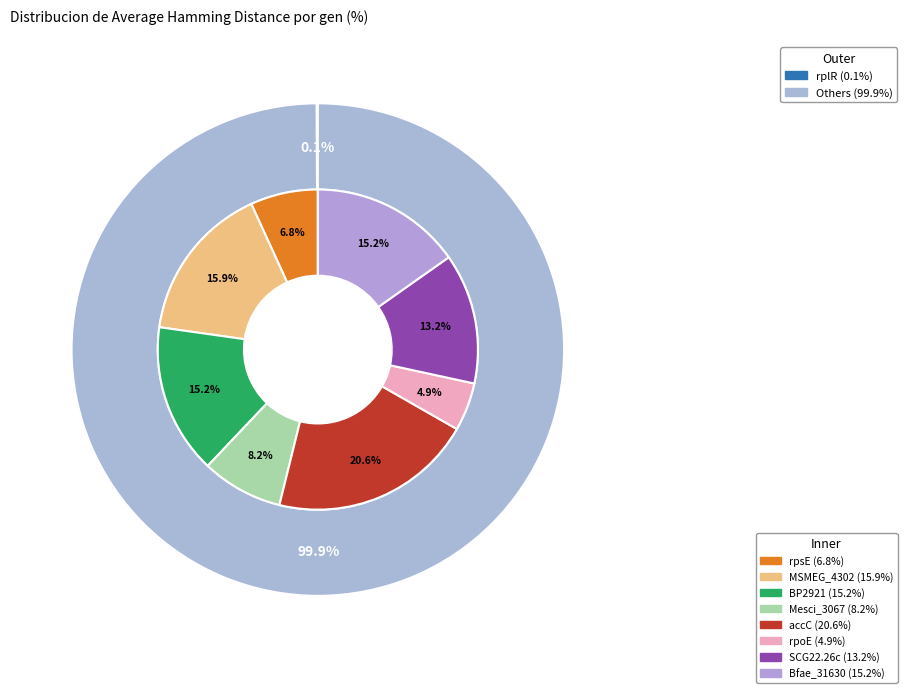

Which slice is the smallest?

rplR